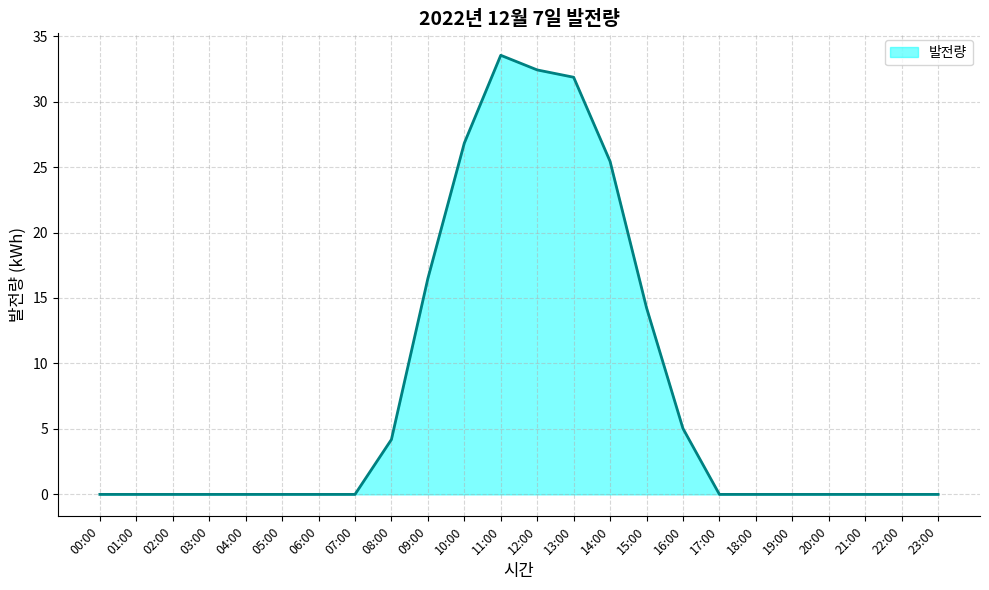

What is the difference between the values at 05:00 and 09:00?

16.5